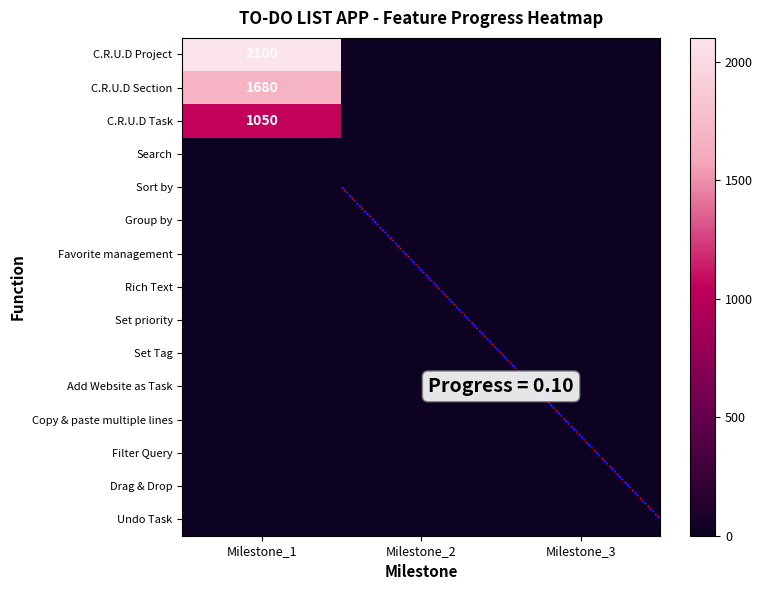

What is the greatest value displayed?

2100